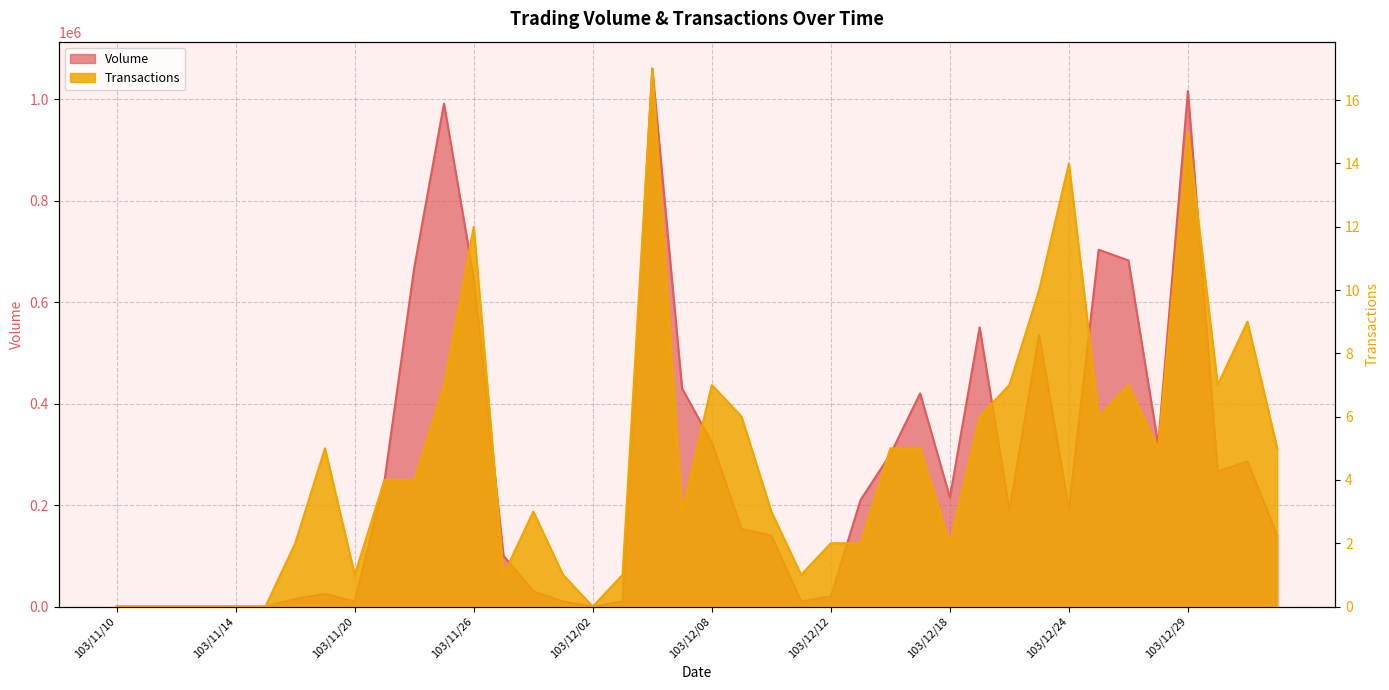

True or false: Transactions has more than 2 points higher than both neighbors.

True